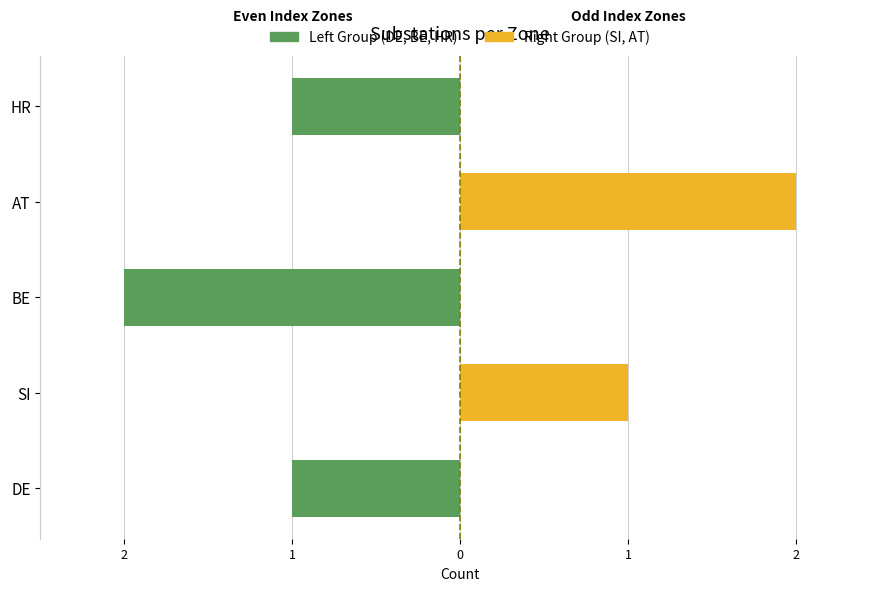

What is the highest value of the Right Group series?

2